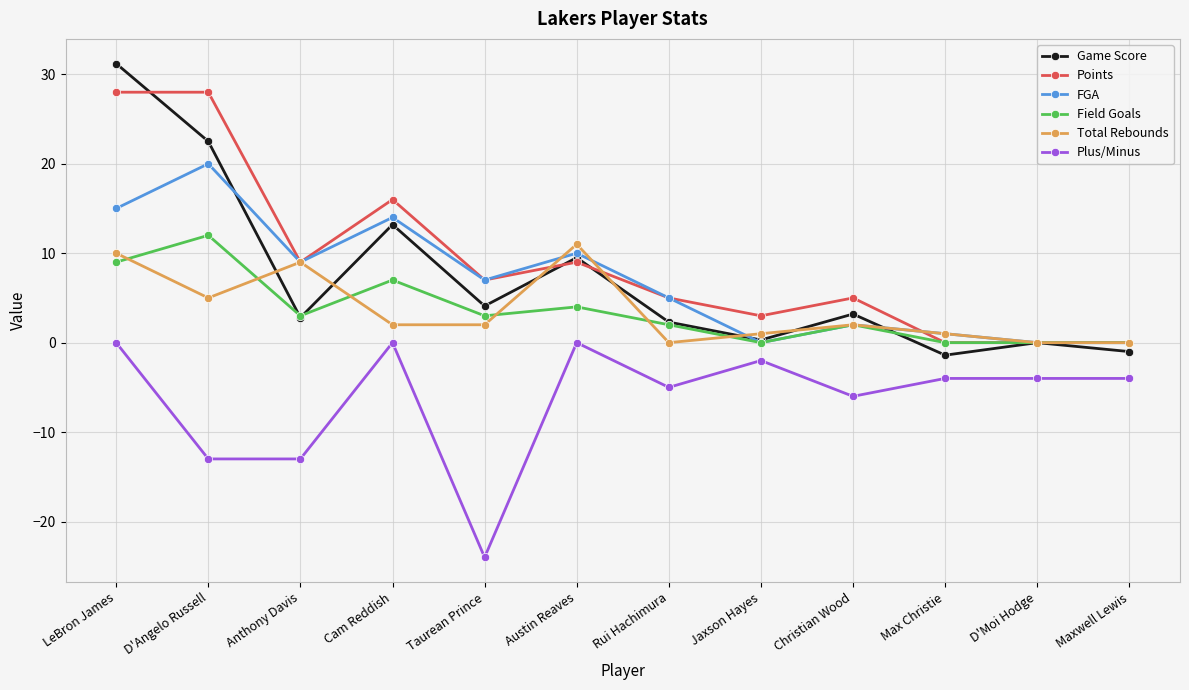

What is the approximate value of FGA at Cam Reddish?

14.0